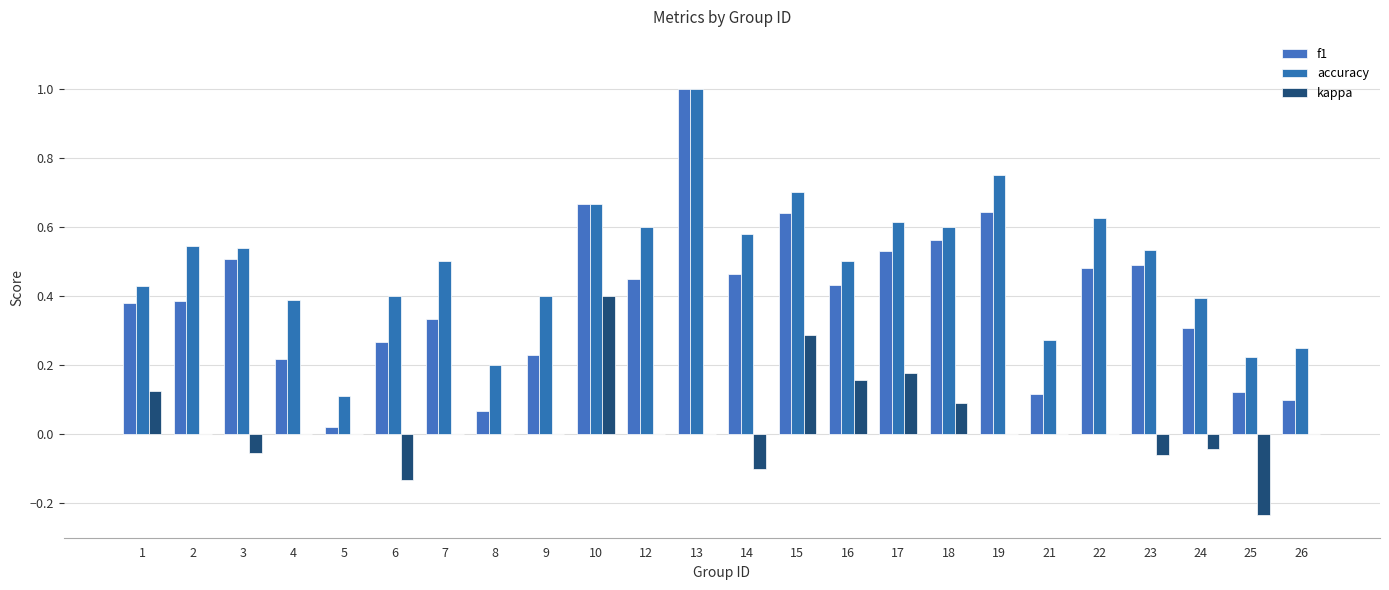

How many series are shown in this chart?

3